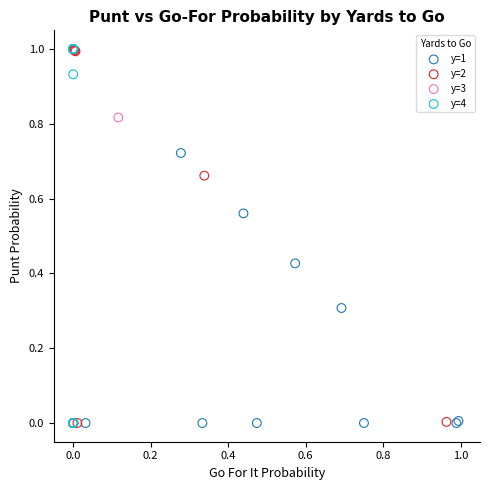

What are all the series names shown in the legend?

y=1, y=2, y=3, y=4